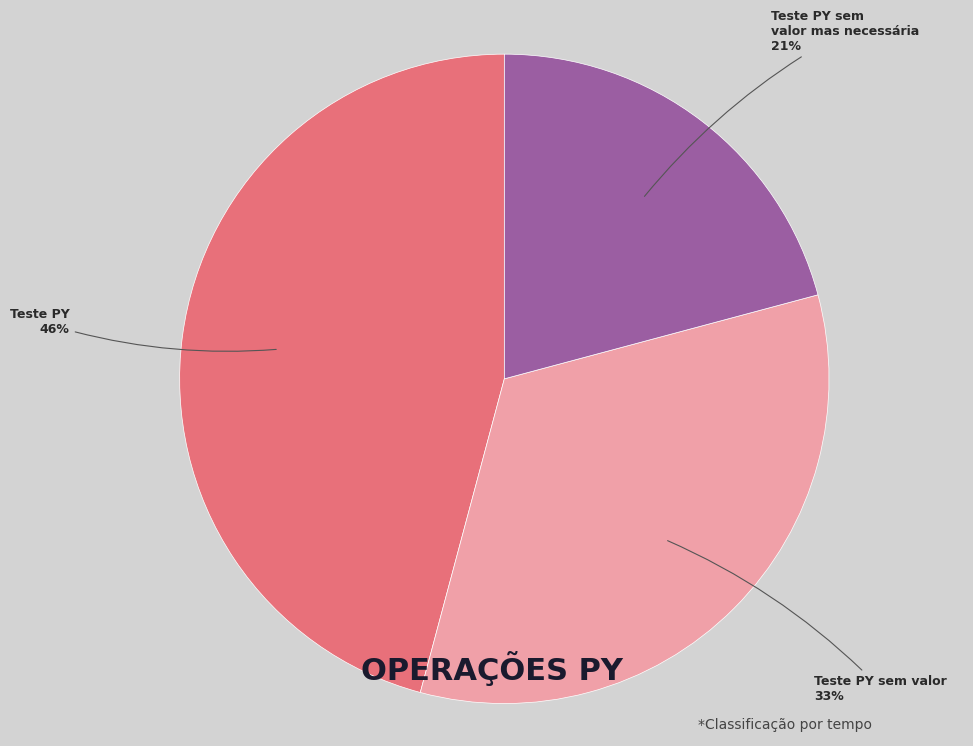

To the nearest percent, what portion does Teste PY sem valor mas necessária represent?

21%